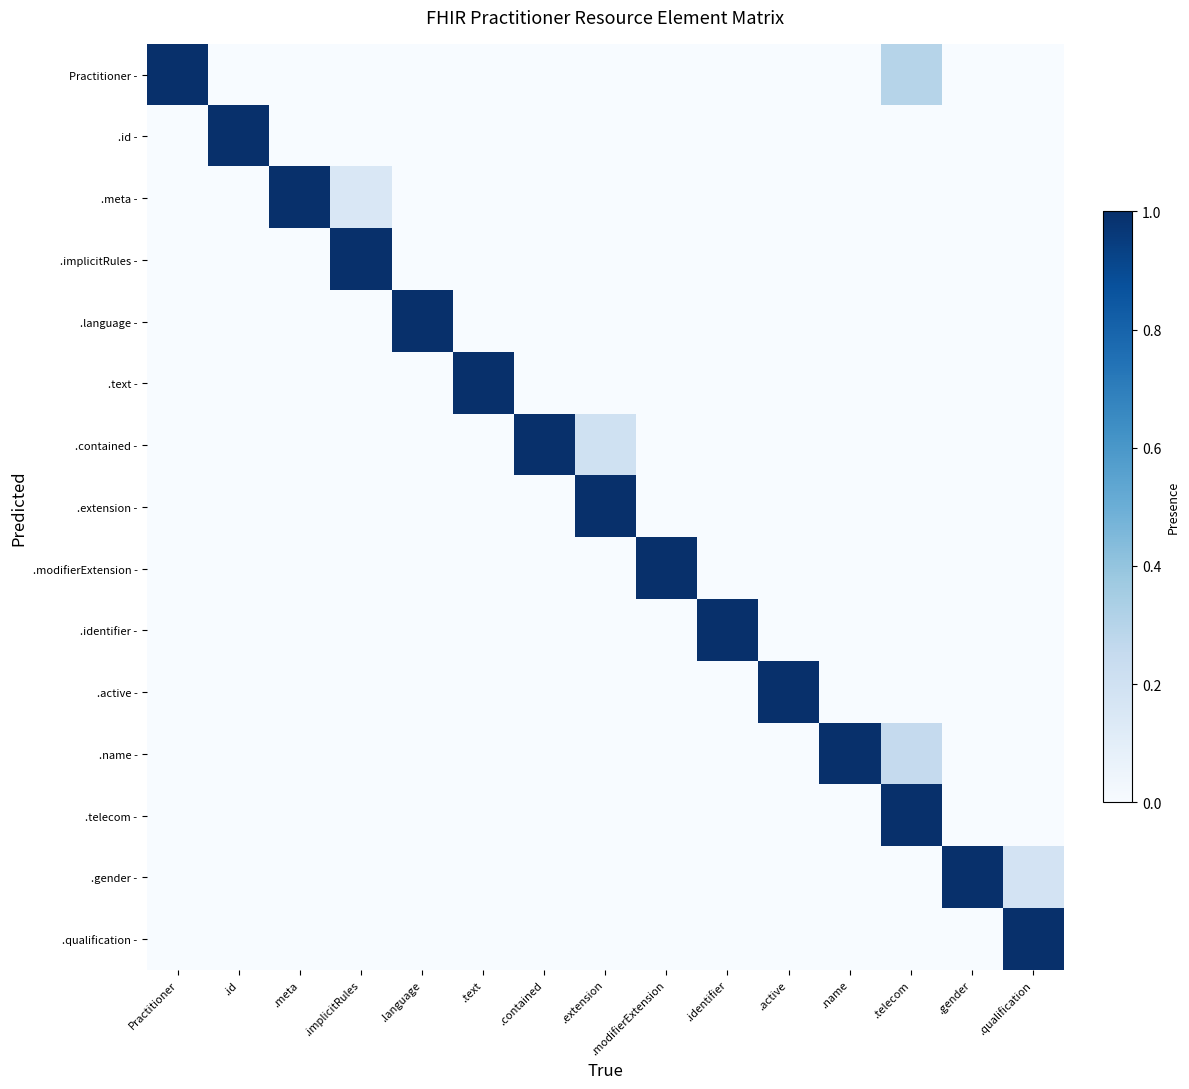

Reading left to right, list all the values displayed in this chart.

Practitioner -: Practitioner=1.0	.id=0.0	.meta=0.0	.implicitRules=0.0	.language=0.0	.text=0.0	.contained=0.0	.extension=0.0	.modifierExtension=0.0	.identifier=0.0	.active=0.0	.name=0.0	.telecom=0.3	.gender=0.0	.qualification=0.0
.id -: Practitioner=0.0	.id=1.0	.meta=0.0	.implicitRules=0.0	.language=0.0	.text=0.0	.contained=0.0	.extension=0.0	.modifierExtension=0.0	.identifier=0.0	.active=0.0	.name=0.0	.telecom=0.0	.gender=0.0	.qualification=0.0
.meta -: Practitioner=0.0	.id=0.0	.meta=1.0	.implicitRules=0.1	.language=0.0	.text=0.0	.contained=0.0	.extension=0.0	.modifierExtension=0.0	.identifier=0.0	.active=0.0	.name=0.0	.telecom=0.0	.gender=0.0	.qualification=0.0
.implicitRules -: Practitioner=0.0	.id=0.0	.meta=0.0	.implicitRules=1.0	.language=0.0	.text=0.0	.contained=0.0	.extension=0.0	.modifierExtension=0.0	.identifier=0.0	.active=0.0	.name=0.0	.telecom=0.0	.gender=0.0	.qualification=0.0
.language -: Practitioner=0.0	.id=0.0	.meta=0.0	.implicitRules=0.0	.language=1.0	.text=0.0	.contained=0.0	.extension=0.0	.modifierExtension=0.0	.identifier=0.0	.active=0.0	.name=0.0	.telecom=0.0	.gender=0.0	.qualification=0.0
.text -: Practitioner=0.0	.id=0.0	.meta=0.0	.implicitRules=0.0	.language=0.0	.text=1.0	.contained=0.0	.extension=0.0	.modifierExtension=0.0	.identifier=0.0	.active=0.0	.name=0.0	.telecom=0.0	.gender=0.0	.qualification=0.0
.contained -: Practitioner=0.0	.id=0.0	.meta=0.0	.implicitRules=0.0	.language=0.0	.text=0.0	.contained=1.0	.extension=0.2	.modifierExtension=0.0	.identifier=0.0	.active=0.0	.name=0.0	.telecom=0.0	.gender=0.0	.qualification=0.0
.extension -: Practitioner=0.0	.id=0.0	.meta=0.0	.implicitRules=0.0	.language=0.0	.text=0.0	.contained=0.0	.extension=1.0	.modifierExtension=0.0	.identifier=0.0	.active=0.0	.name=0.0	.telecom=0.0	.gender=0.0	.qualification=0.0
.modifierExtension -: Practitioner=0.0	.id=0.0	.meta=0.0	.implicitRules=0.0	.language=0.0	.text=0.0	.contained=0.0	.extension=0.0	.modifierExtension=1.0	.identifier=0.0	.active=0.0	.name=0.0	.telecom=0.0	.gender=0.0	.qualification=0.0
.identifier -: Practitioner=0.0	.id=0.0	.meta=0.0	.implicitRules=0.0	.language=0.0	.text=0.0	.contained=0.0	.extension=0.0	.modifierExtension=0.0	.identifier=1.0	.active=0.0	.name=0.0	.telecom=0.0	.gender=0.0	.qualification=0.0
.active -: Practitioner=0.0	.id=0.0	.meta=0.0	.implicitRules=0.0	.language=0.0	.text=0.0	.contained=0.0	.extension=0.0	.modifierExtension=0.0	.identifier=0.0	.active=1.0	.name=0.0	.telecom=0.0	.gender=0.0	.qualification=0.0
.name -: Practitioner=0.0	.id=0.0	.meta=0.0	.implicitRules=0.0	.language=0.0	.text=0.0	.contained=0.0	.extension=0.0	.modifierExtension=0.0	.identifier=0.0	.active=0.0	.name=1.0	.telecom=0.2	.gender=0.0	.qualification=0.0
.telecom -: Practitioner=0.0	.id=0.0	.meta=0.0	.implicitRules=0.0	.language=0.0	.text=0.0	.contained=0.0	.extension=0.0	.modifierExtension=0.0	.identifier=0.0	.active=0.0	.name=0.0	.telecom=1.0	.gender=0.0	.qualification=0.0
.gender -: Practitioner=0.0	.id=0.0	.meta=0.0	.implicitRules=0.0	.language=0.0	.text=0.0	.contained=0.0	.extension=0.0	.modifierExtension=0.0	.identifier=0.0	.active=0.0	.name=0.0	.telecom=0.0	.gender=1.0	.qualification=0.2
.qualification -: Practitioner=0.0	.id=0.0	.meta=0.0	.implicitRules=0.0	.language=0.0	.text=0.0	.contained=0.0	.extension=0.0	.modifierExtension=0.0	.identifier=0.0	.active=0.0	.name=0.0	.telecom=0.0	.gender=0.0	.qualification=1.0